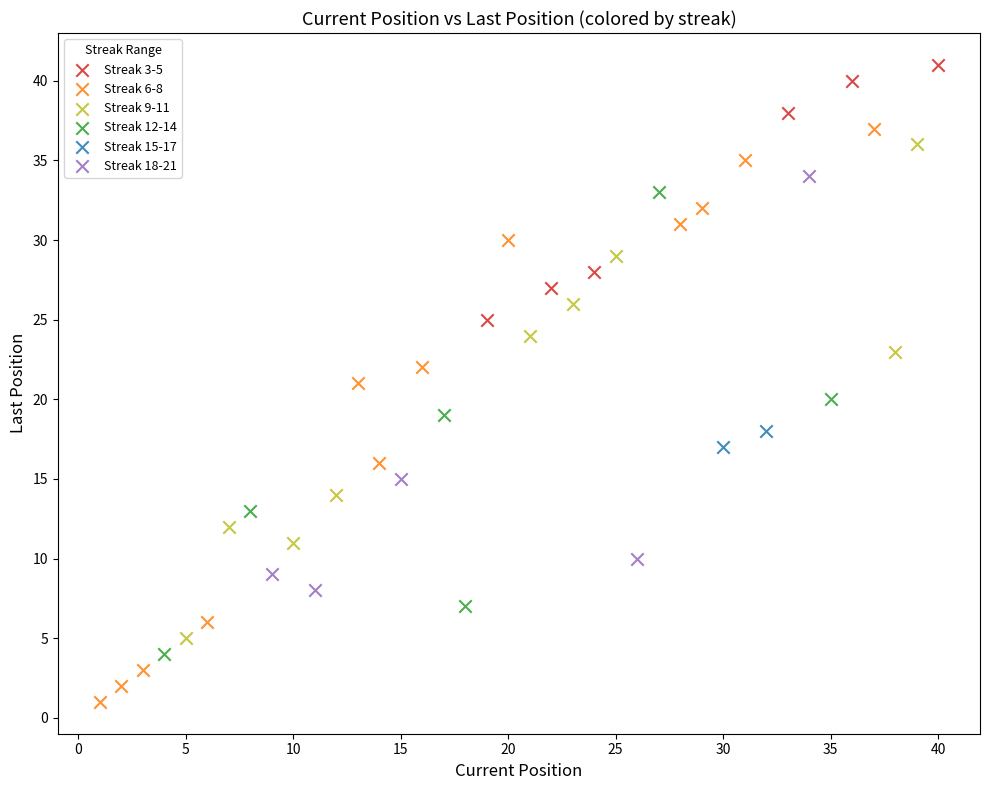

Which series reaches the maximum Y coordinate?

Streak 3-5